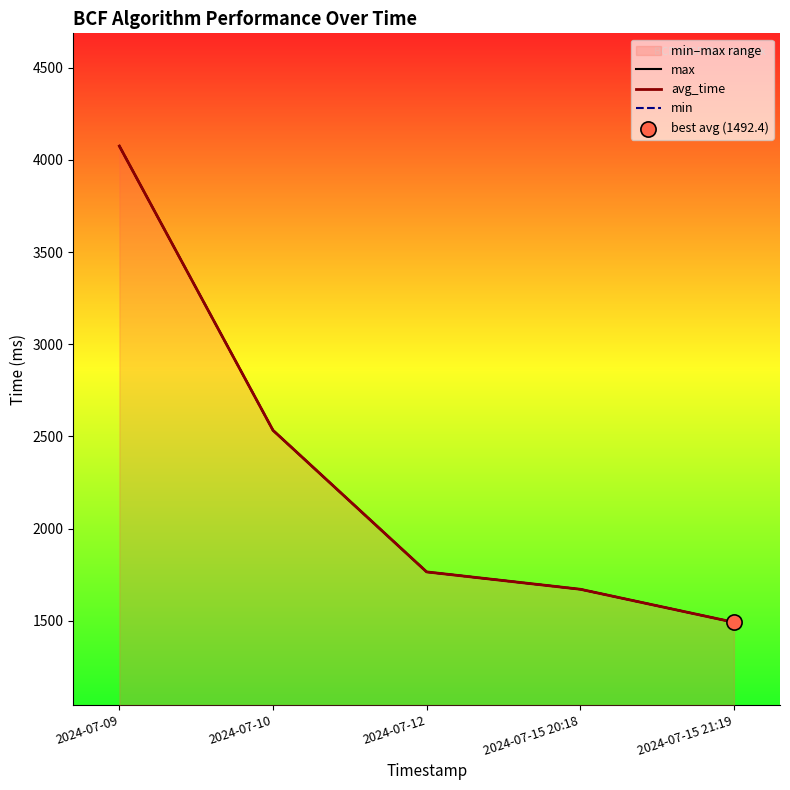

Which series has the widest spread of Y values?

max